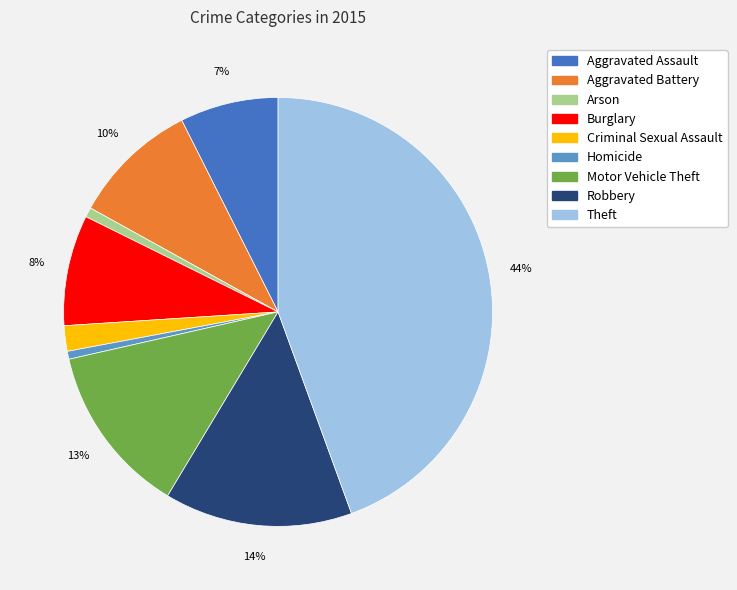

True or false: Arson accounts for 11% of the total.

False